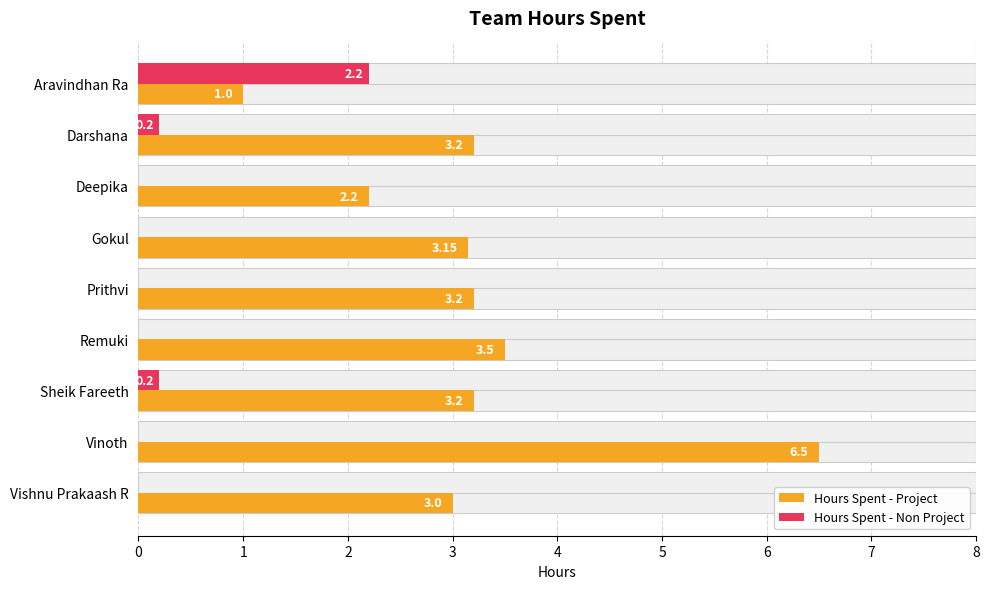

Reading left to right, list all the values displayed in this chart.

Hours Spent - Project: 1.0	3.2	2.2	3.1	3.2	3.5	3.2	6.5	3.0
Hours Spent - Non Project: 2.2	0.2	0.0	0.0	0.0	0.0	0.2	0.0	0.0